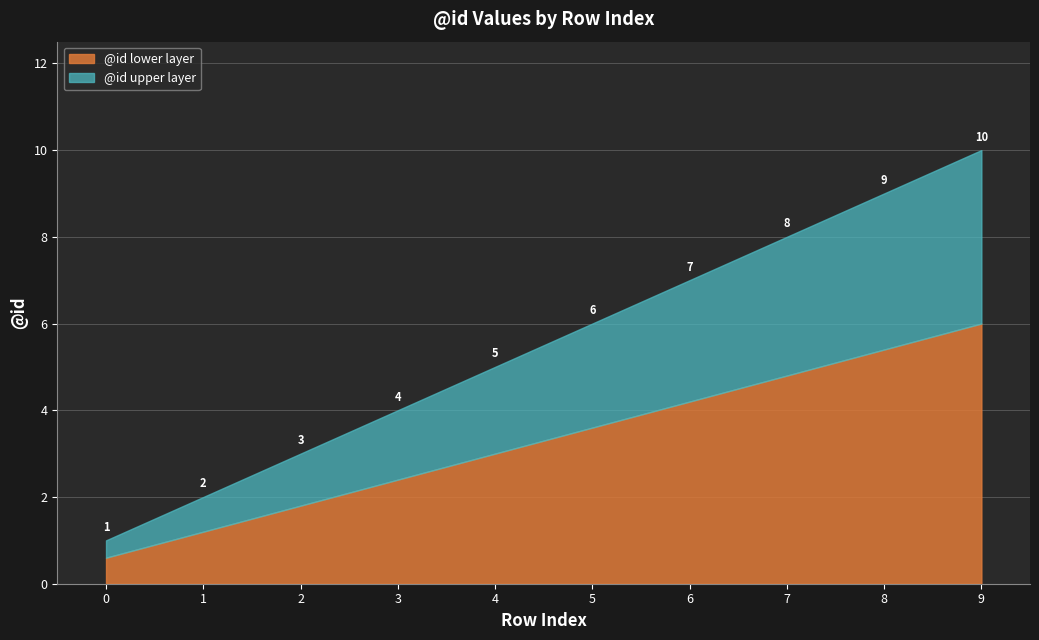

Does the chart have visible grid lines?

Yes